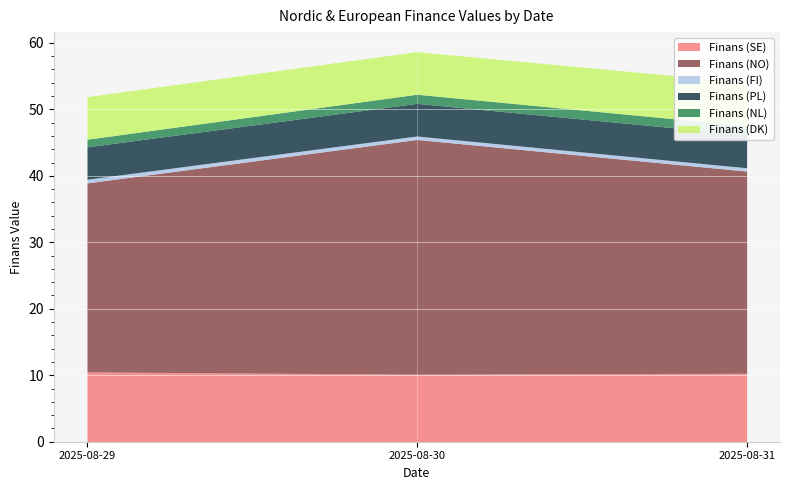

Rank the series by their maximum value, from lowest to highest.

Finans (FI), Finans (NL), Finans (PL), Finans (DK), Finans (SE), Finans (NO)